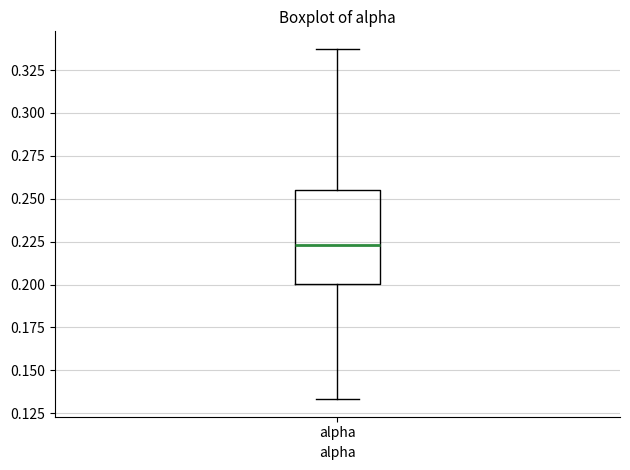

Transcribe this box plot: give where the median line is, the range the box spans, and where the two whiskers end, as read against the y-axis. The values are not printed on the chart, so give them approximately, as read against the axis.

median 0.225, box 0.200 to 0.255, whiskers 0.135 to 0.335